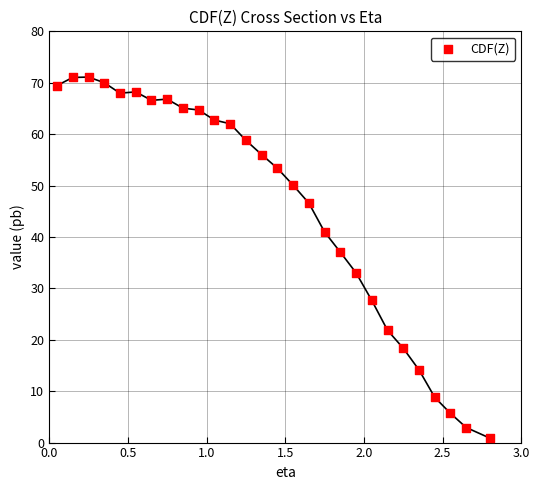

What is the range of Y values (max minus min)?

70.2